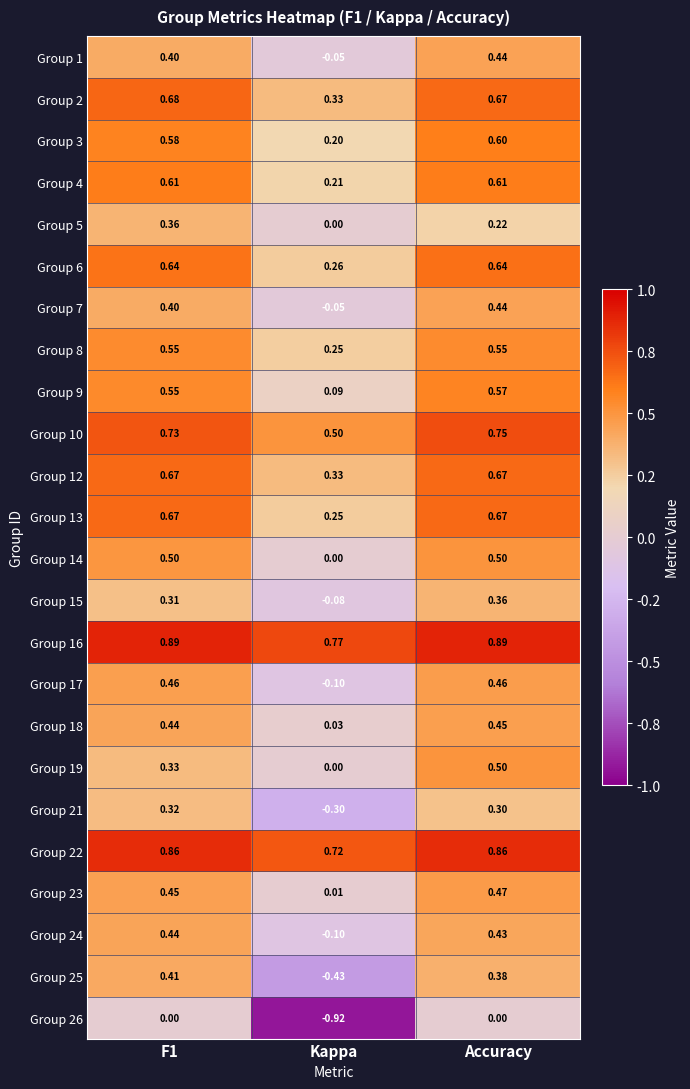

Is the value of Group 9 at F1 greater than the value of Group 22 at F1?

No